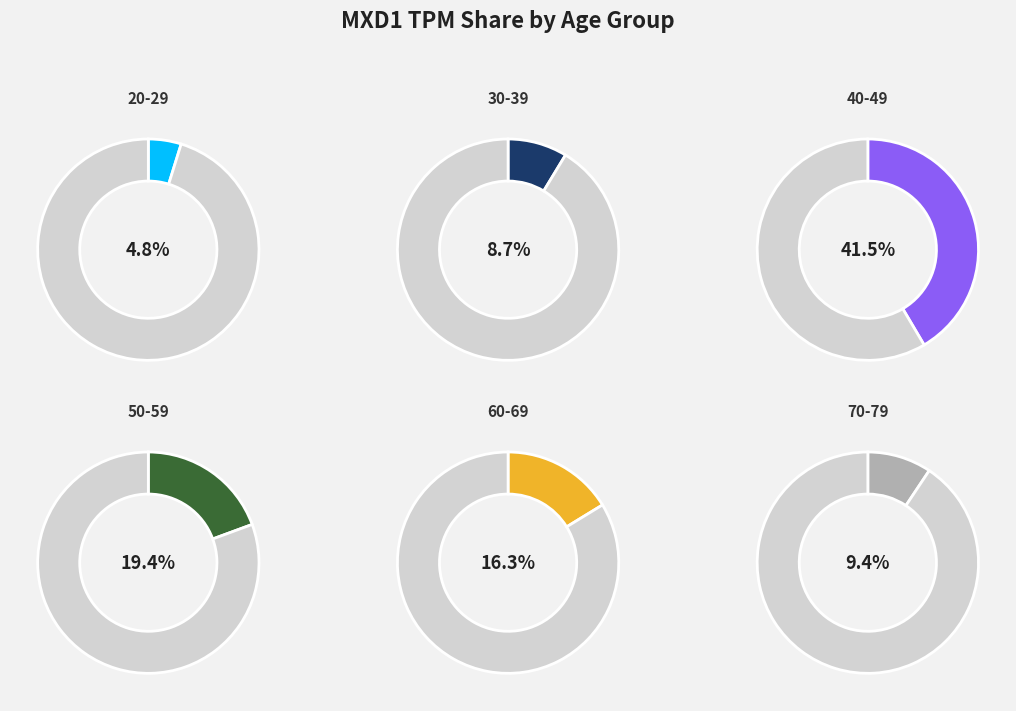

To the nearest percent, what percentage of the pie is 50-59?

19%